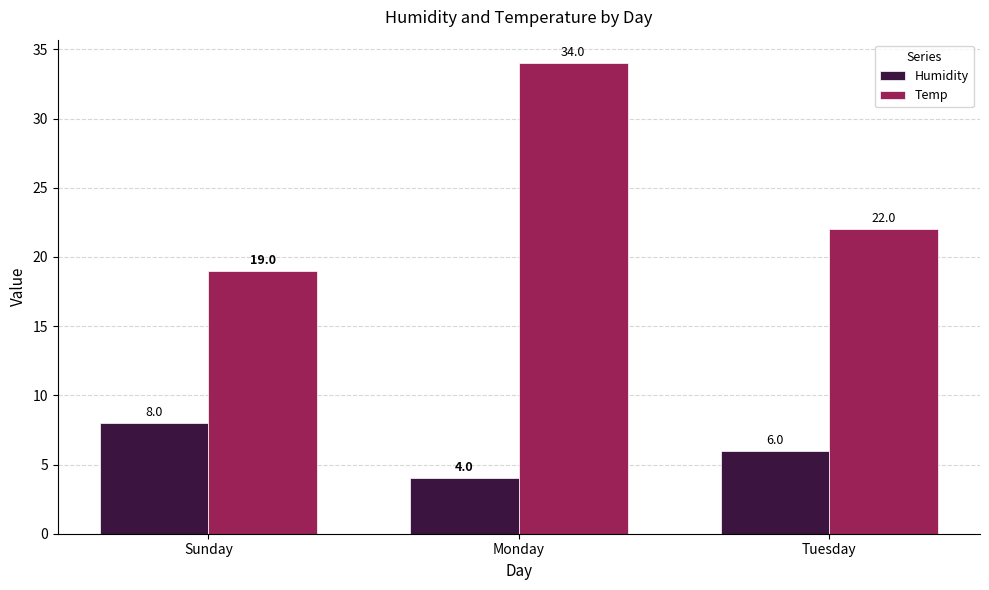

At which label is Temp closest to 26?

Tuesday